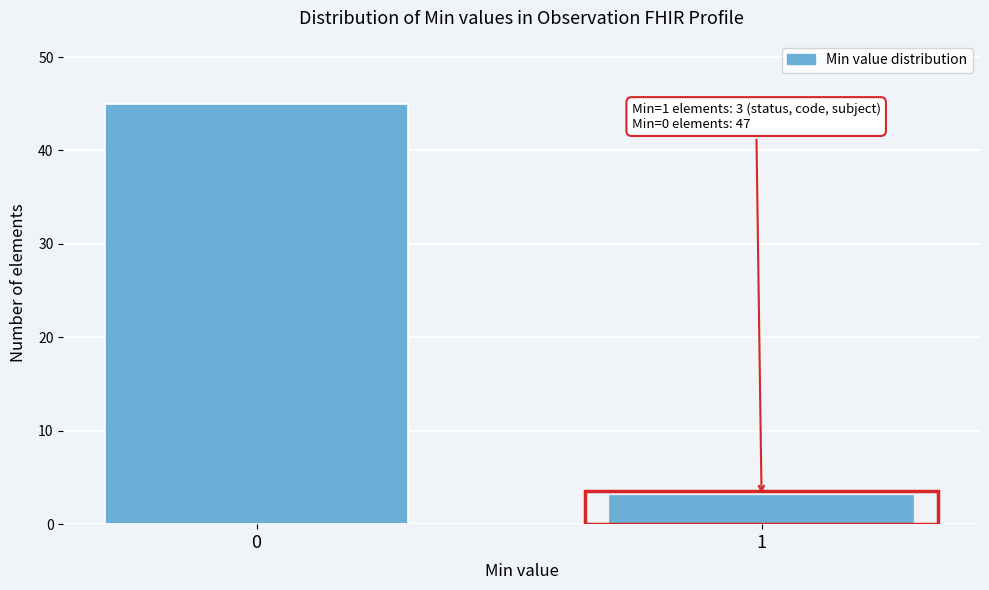

Reading left to right, extract all data points from this chart.

0=45	1=3